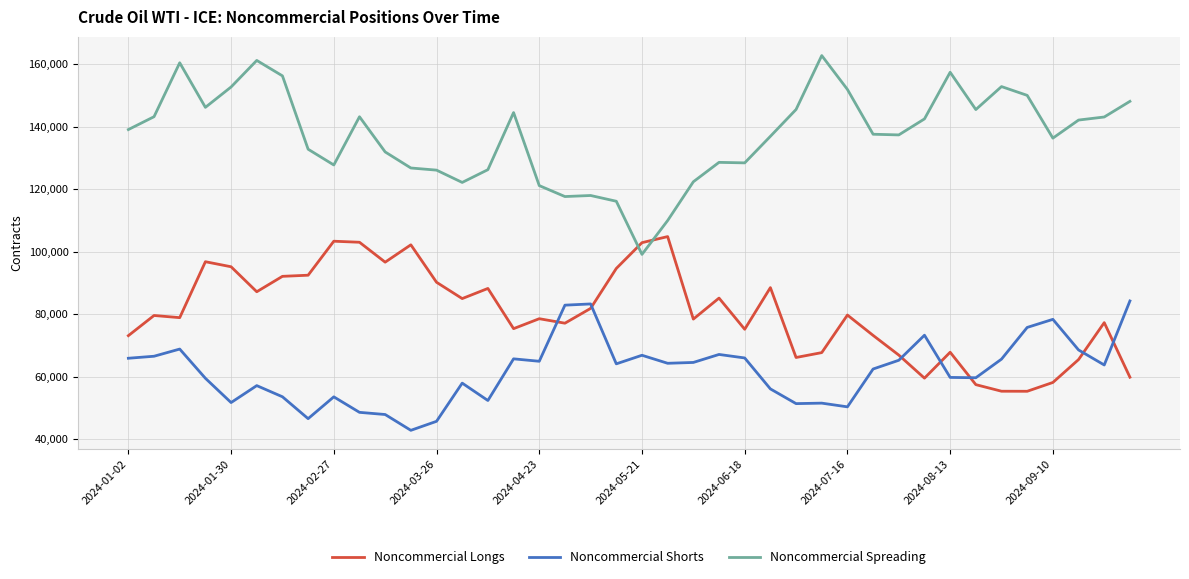

What is the minimum value for Noncommercial Shorts?

42894